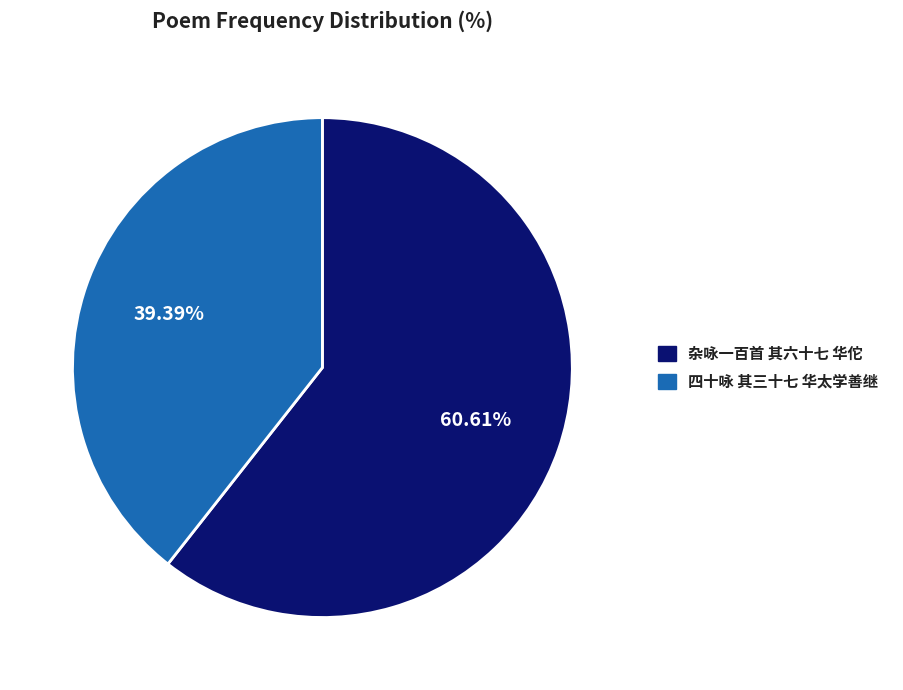

To the nearest percent, what is the average slice percentage?

50%